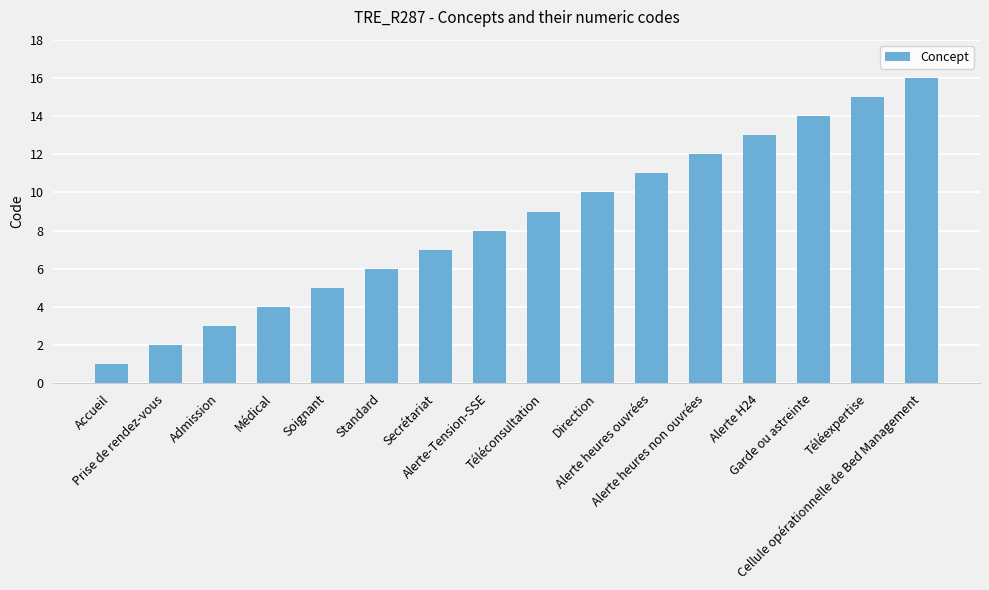

What is the label of the 3rd bar from the left?

Admission